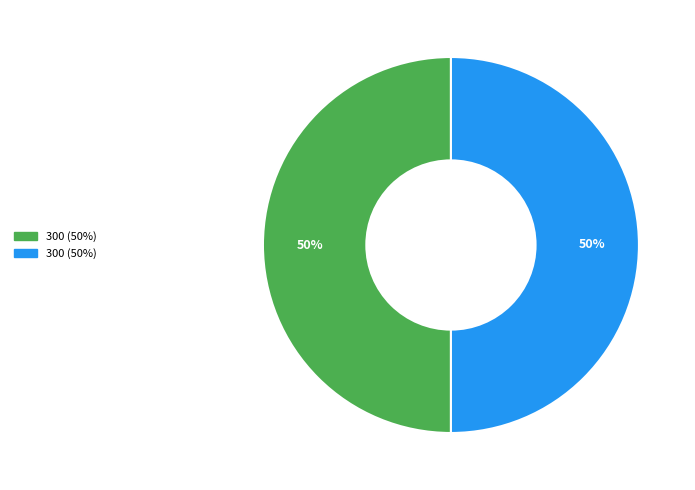

To the nearest percent, what is the average slice percentage?

50%